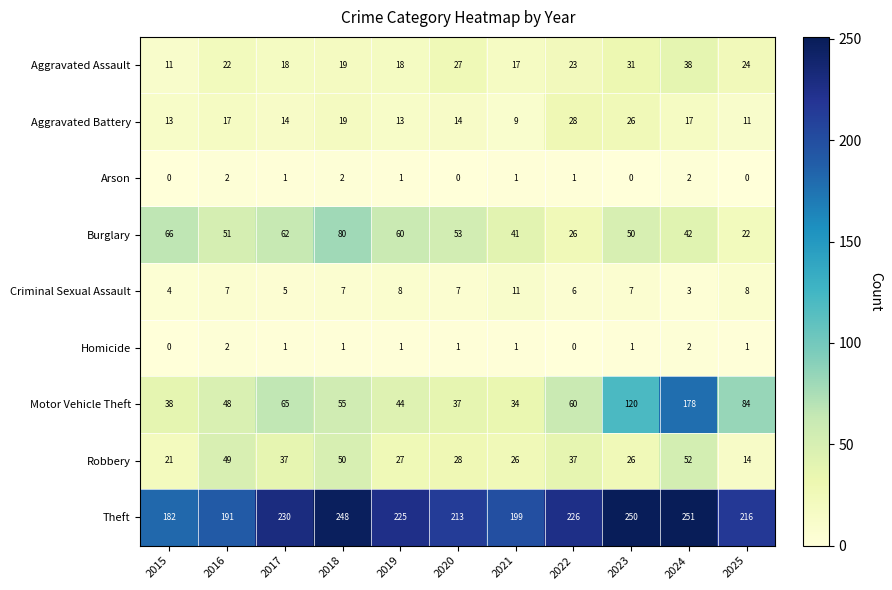

How many categories are shown in the chart?

11